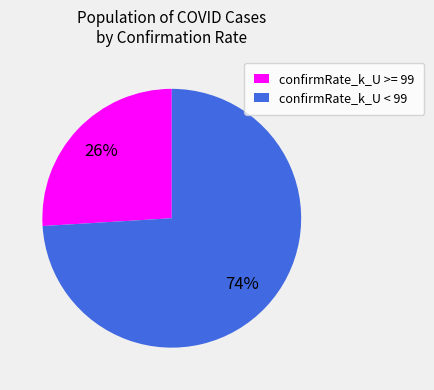

Count the number of slices in the pie.

2